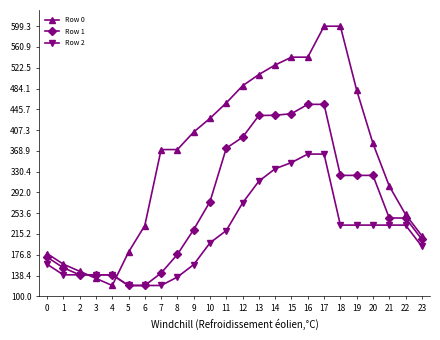

At 7, list the series in order from largest to smallest.

Row 0, Row 1, Row 2